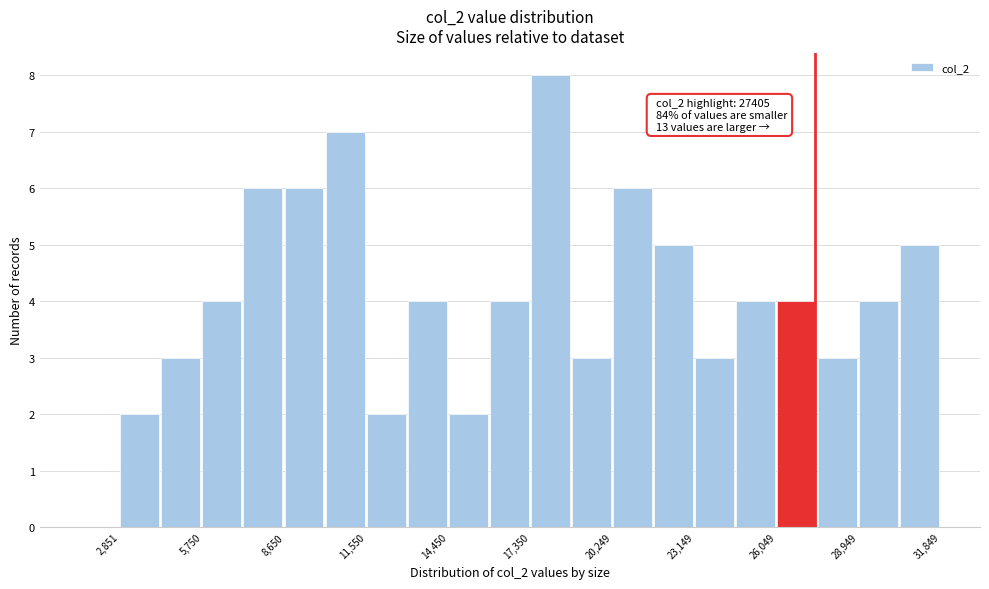

Around what value on the x-axis is the tallest bar? Give the approximate position of its centre, as read against the axis.

18000